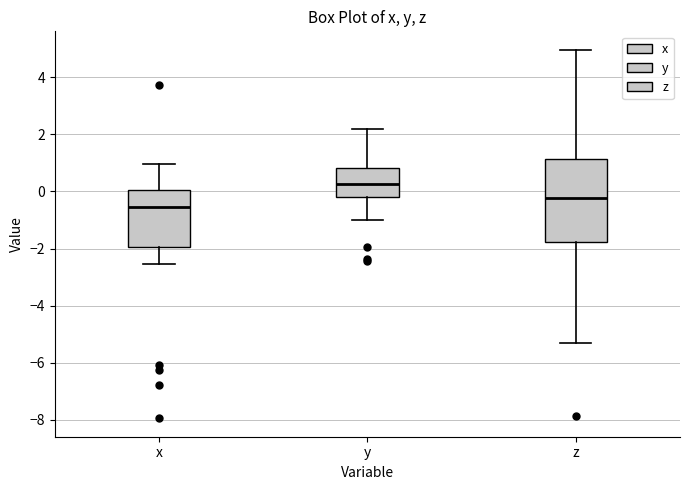

Where is the upper edge of the box for z on the y-axis? The values are not printed on the chart, so give them approximately, as read against the axis.

1.2